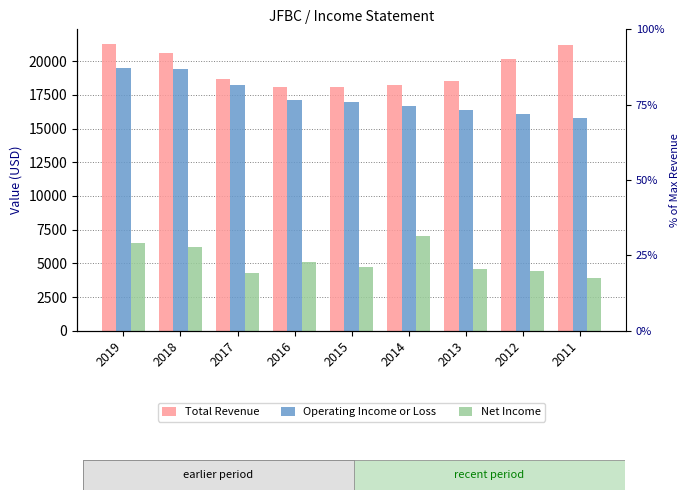

Does the chart contain any negative values?

No